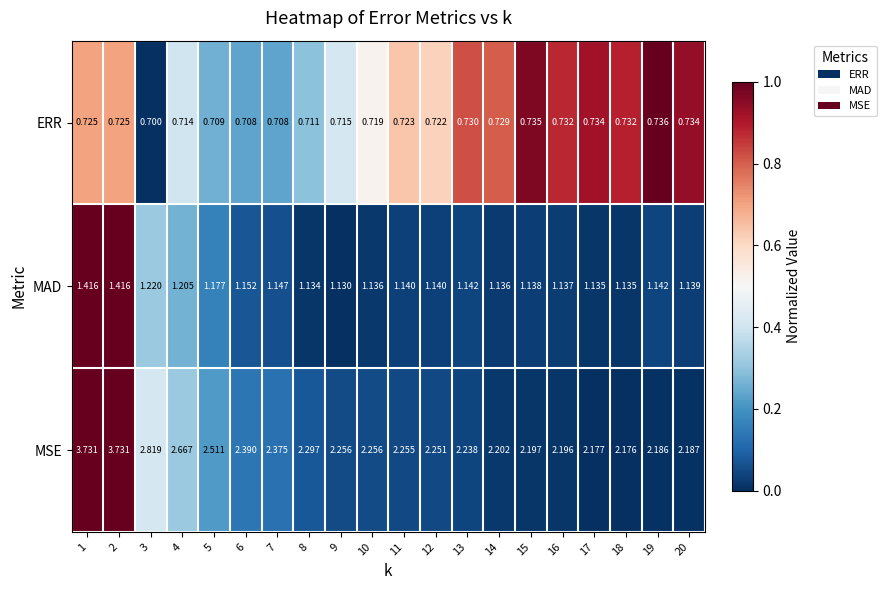

How many distinct data groups are displayed?

3